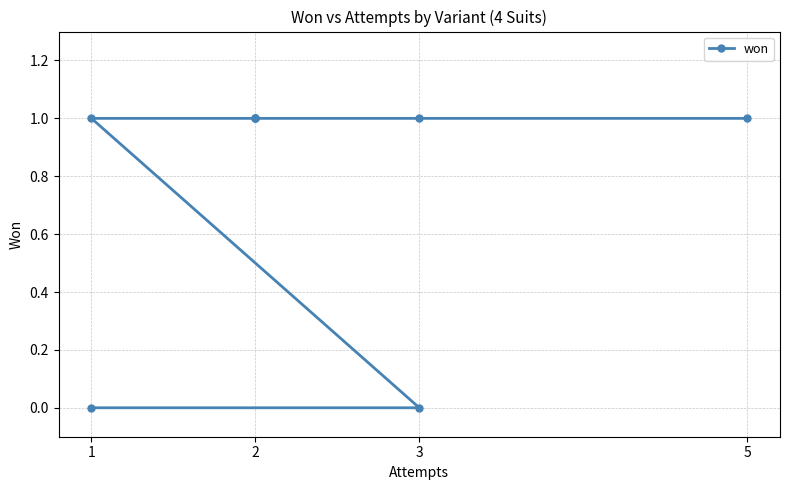

What is the value of the 6th point from the left?

1